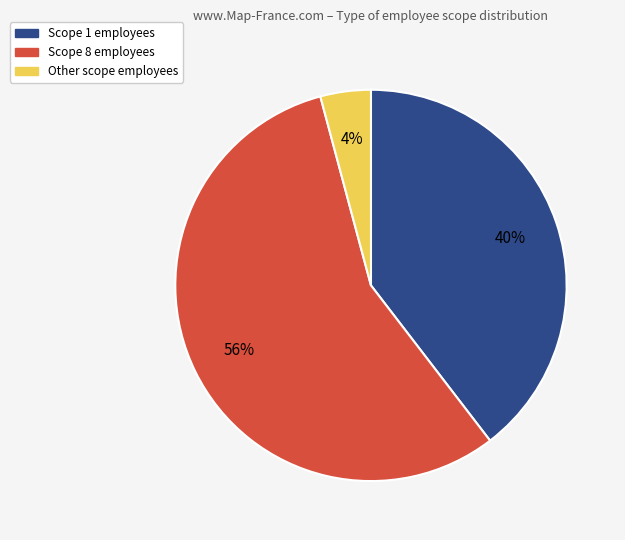

To the nearest percent, what is the average slice percentage?

33%